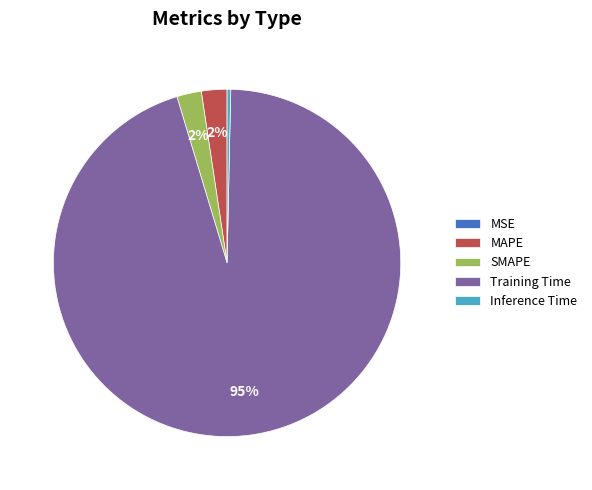

To the nearest percent, what is the average slice percentage?

20%